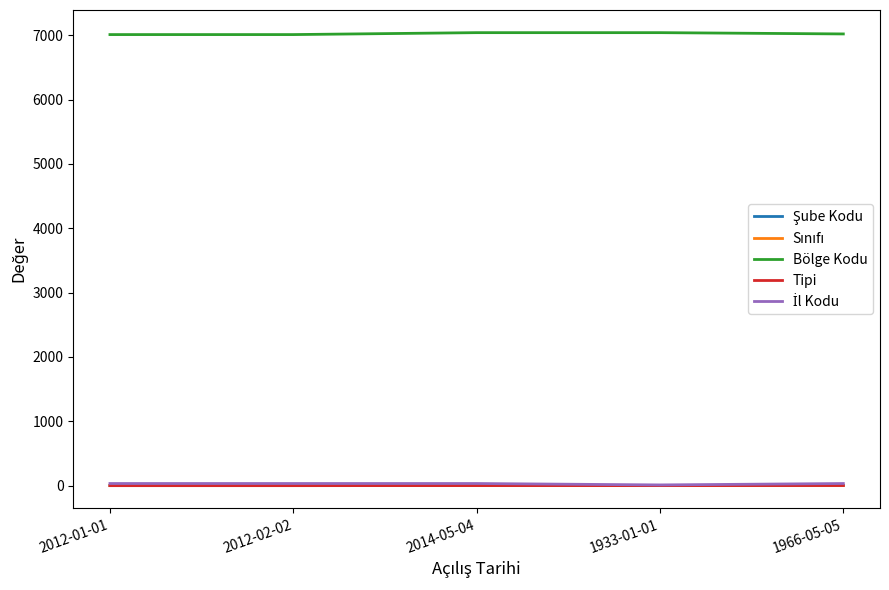

What is the highest value of the Bölge Kodu series?

7040